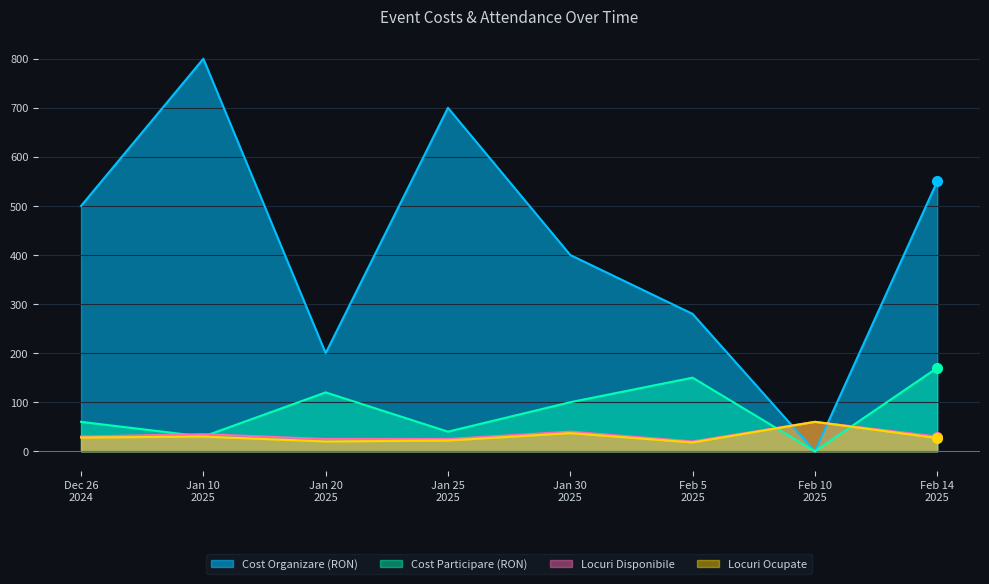

In Cost Organizare (RON), how many points are lower than both neighbors (excluding endpoints)?

2